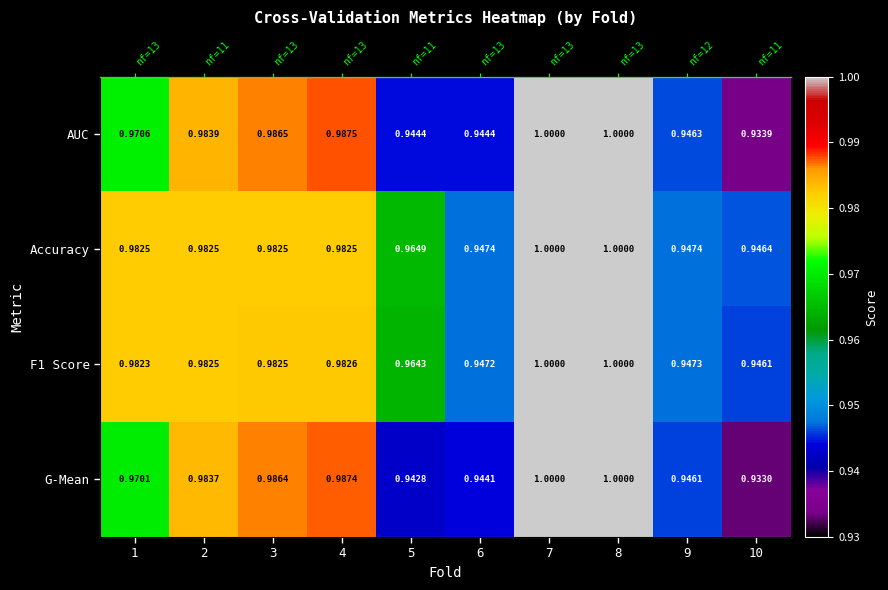

What is the sum of the F1 Score values at 10 and 2?

1.9